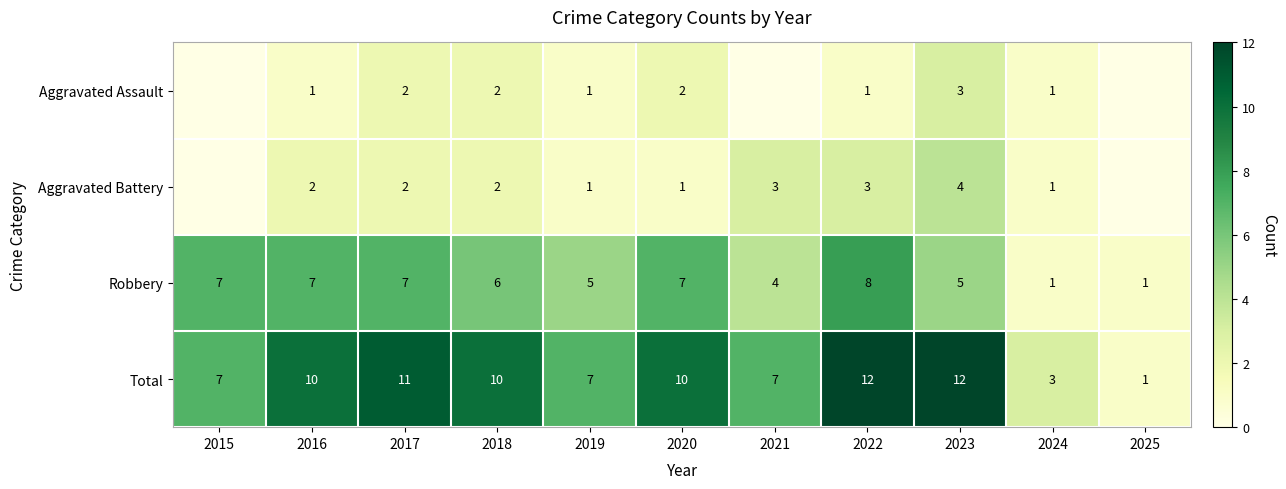

What is the spread (max minus min) of values at 2017?

9